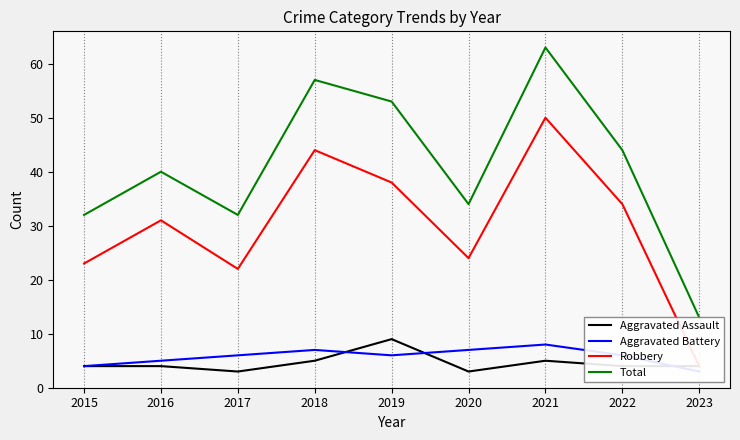

At which category does Aggravated Battery reach its first local peak?

2018